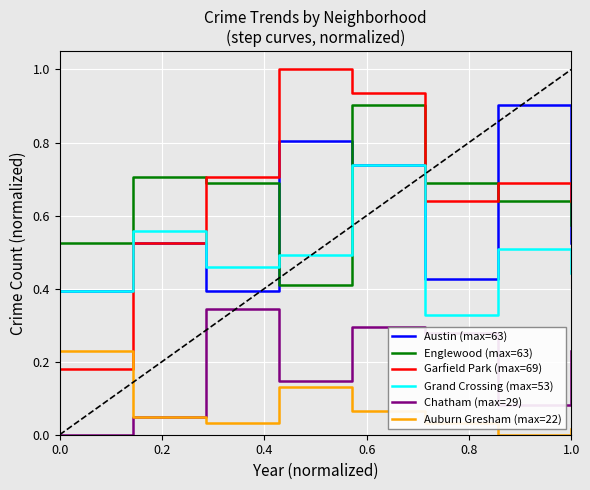

Count the number of categories in the chart.

8